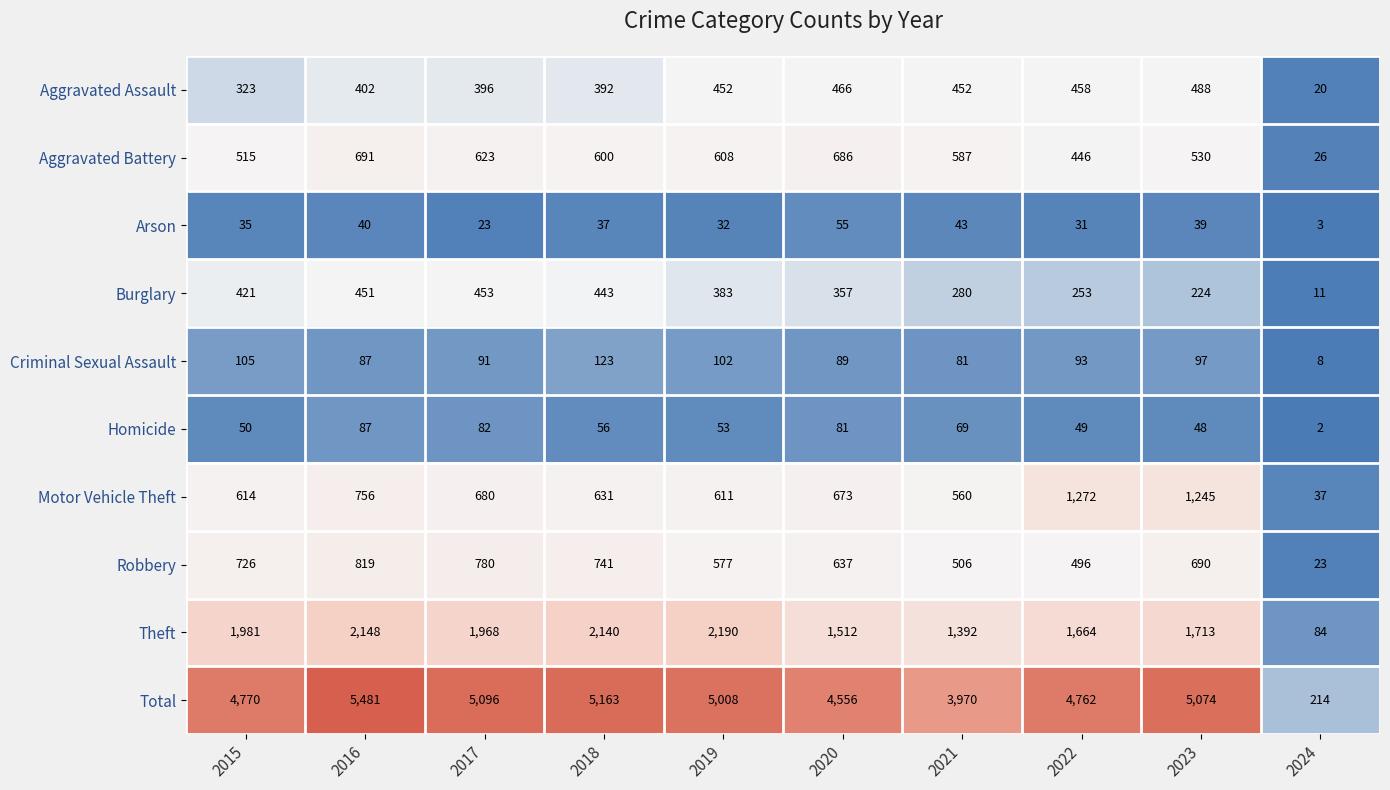

What is the approximate value of Arson at 2015?

35